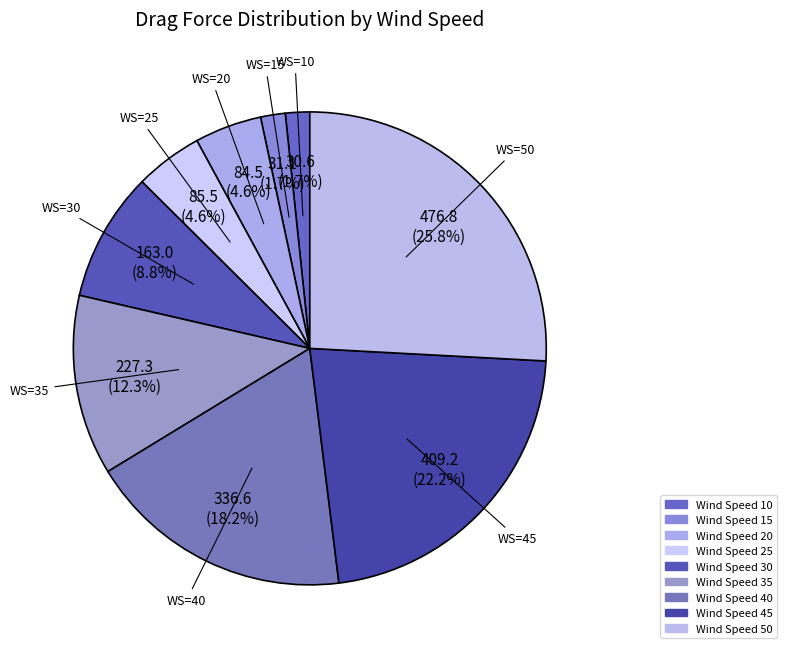

What is the smallest slice in the pie chart?

10